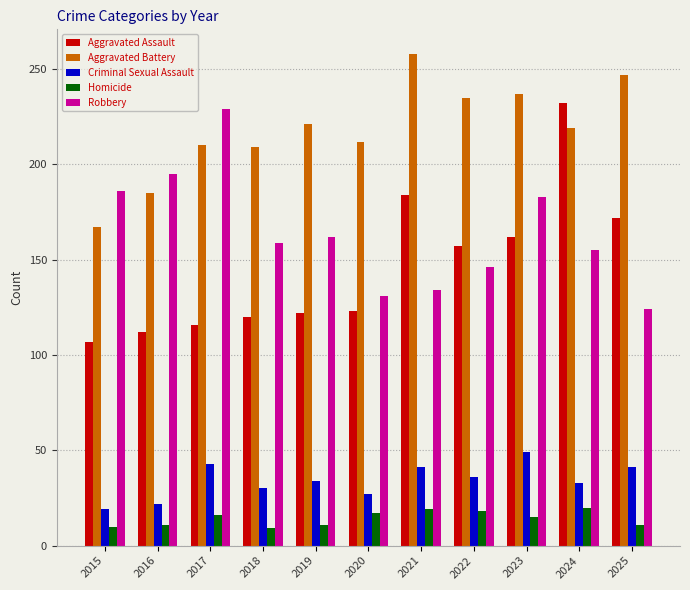

How many bars are there in total?

55